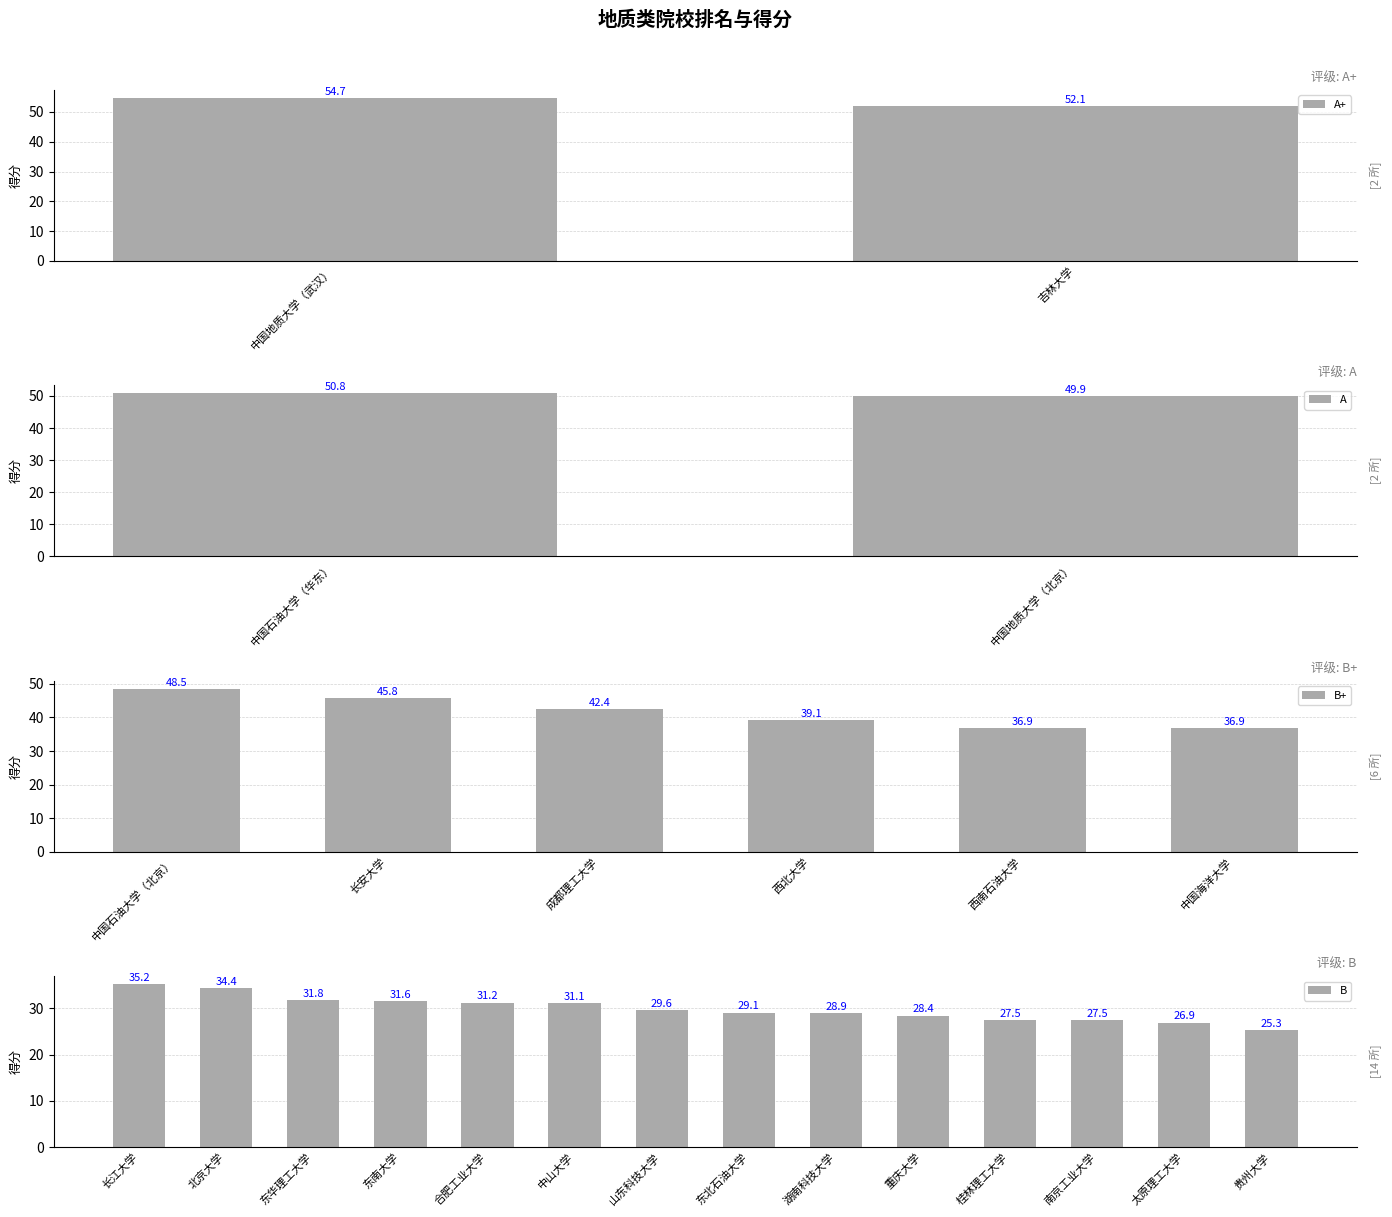

Reading right to left, what are all the values shown in this chart?

排名: 24.0	23.0	21.0	21.0	20.0	19.0	18.0	17.0	16.0	15.0	14.0	13.0	12.0	11.0	9.0	9.0	8.0	7.0	6.0	5.0	4.0	3.0	2.0	1.0
得分: 25.3	26.9	27.5	27.5	28.4	28.9	29.1	29.6	31.1	31.2	31.6	31.8	34.4	35.2	36.9	36.9	39.1	42.4	45.8	48.5	49.9	50.8	52.1	54.7